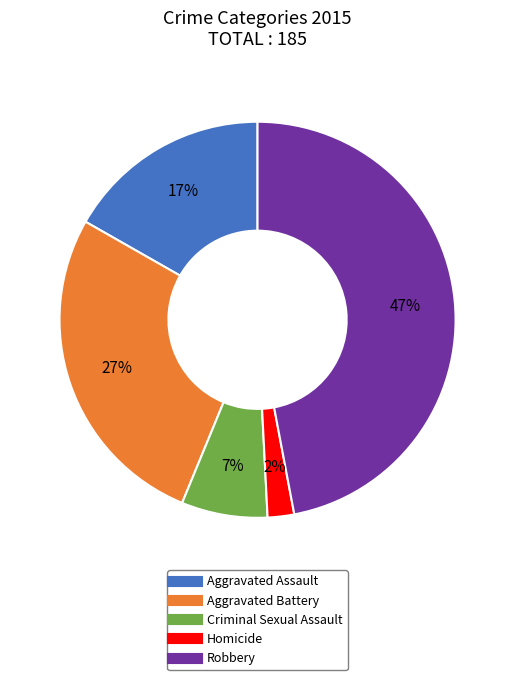

Does any single category account for the majority?

No